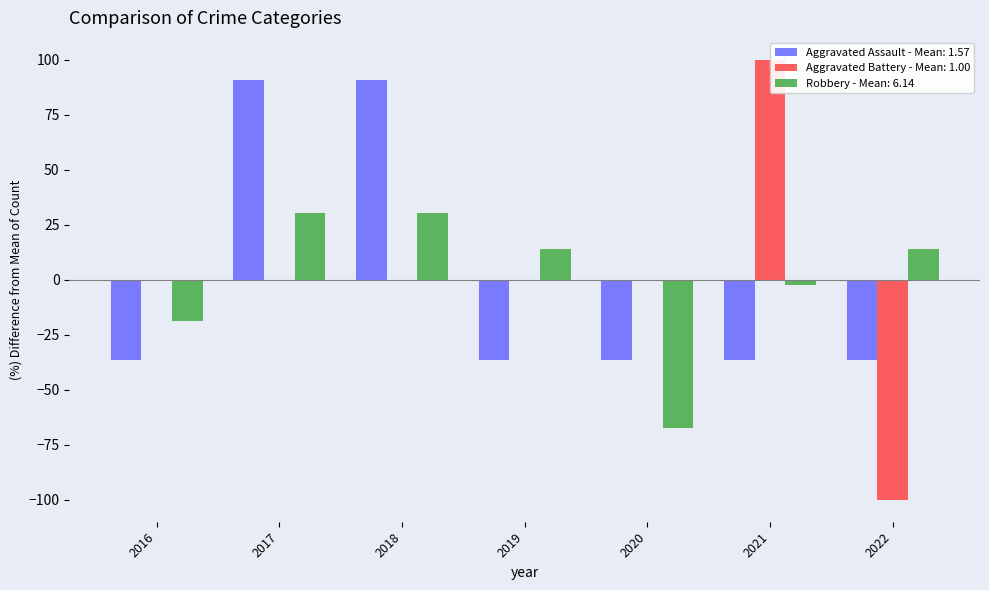

What is the total value across all series at 2018?

121.1